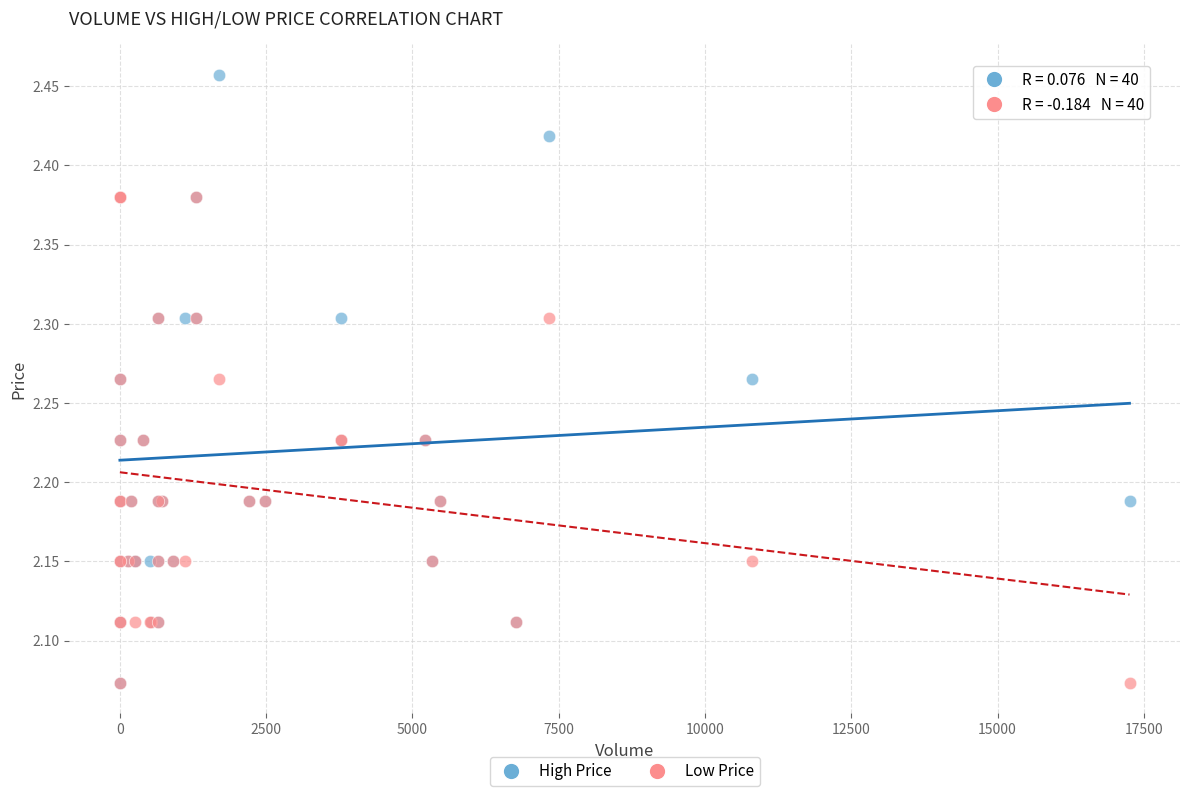

What are all the series names shown in the legend?

High Price, Low Price